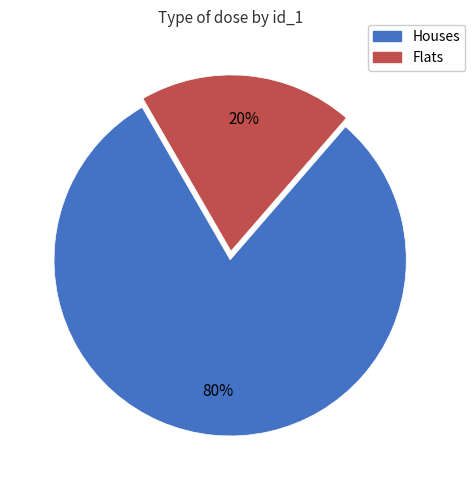

What percentage is the Houses slice, to the nearest percent?

80%